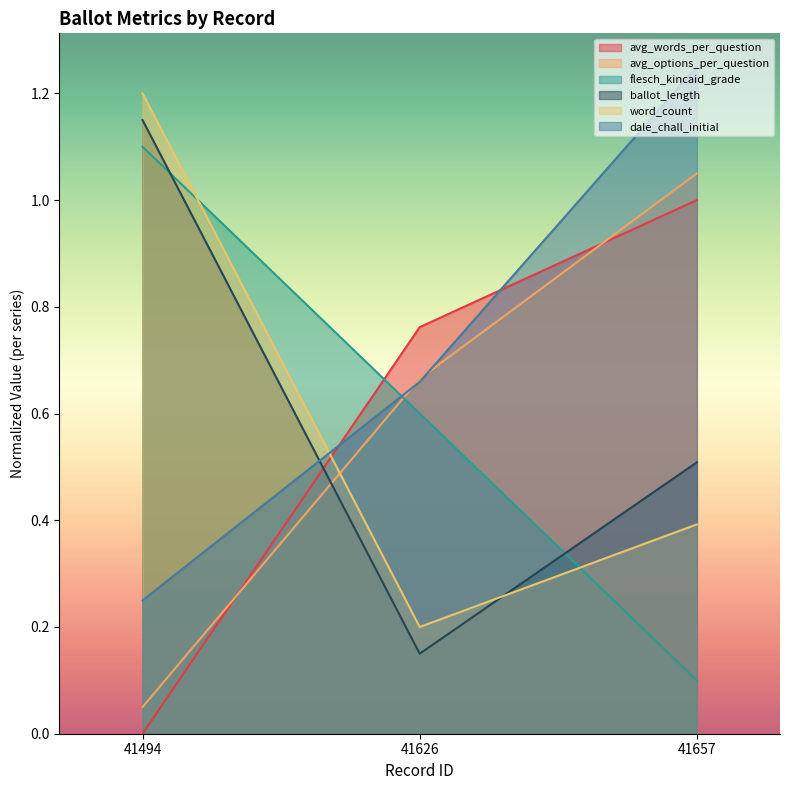

Reading left to right, extract all data points from this chart.

avg_words_per_question: 41494=0.0	41626=0.8	41657=1.0
avg_options_per_question: 41494=0.1	41626=0.7	41657=1.1
flesch_kincaid_grade: 41494=1.1	41626=0.6	41657=0.1
ballot_length: 41494=1.1	41626=0.2	41657=0.5
word_count: 41494=1.2	41626=0.2	41657=0.4
dale_chall_initial: 41494=0.2	41626=0.7	41657=1.2